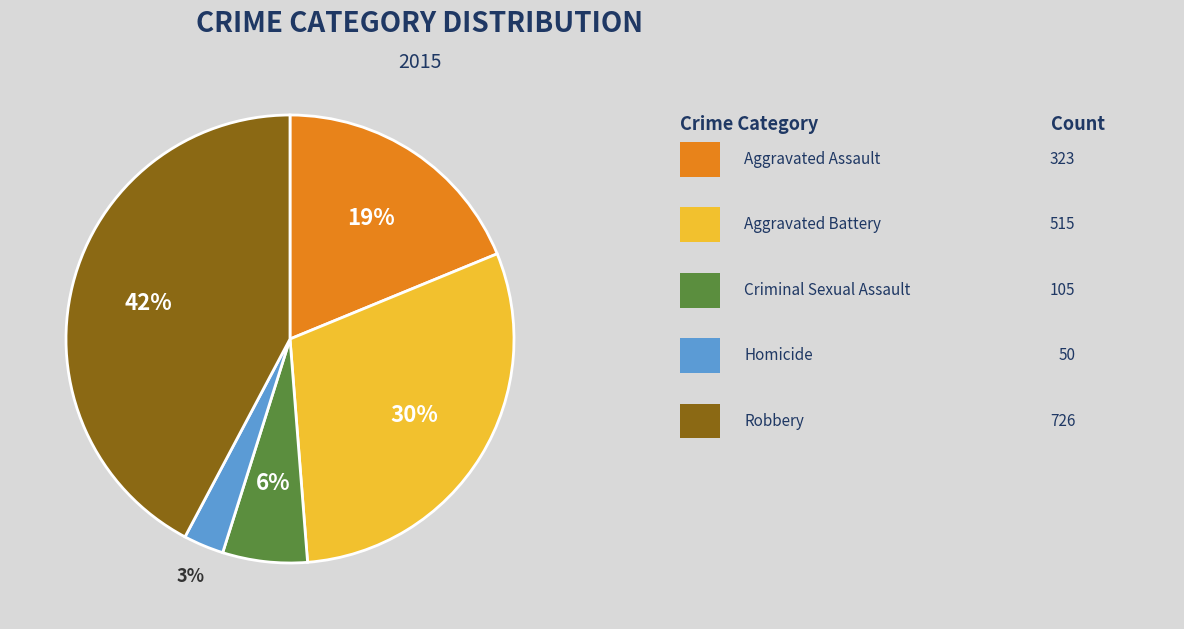

Is there any slice that represents more than half of the pie?

No